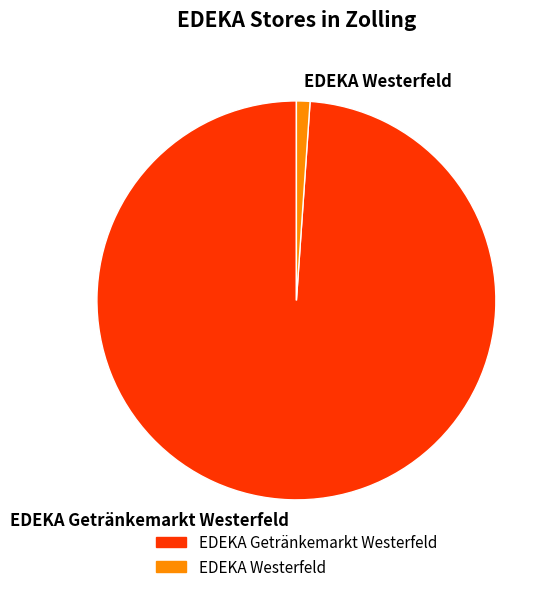

Which category has the biggest portion of the pie?

EDEKA Getränkemarkt Westerfeld